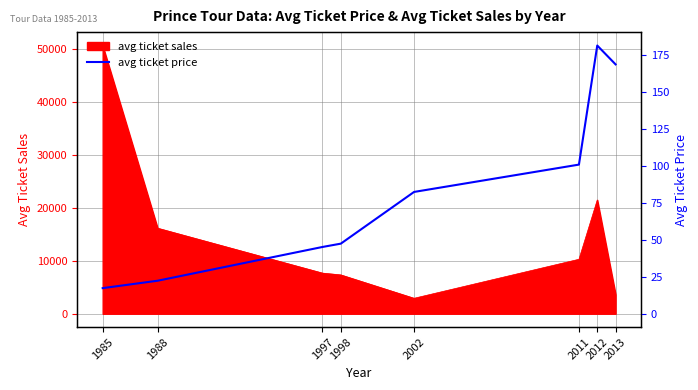

What is the change in value from 1998 to 2002?

+34.9